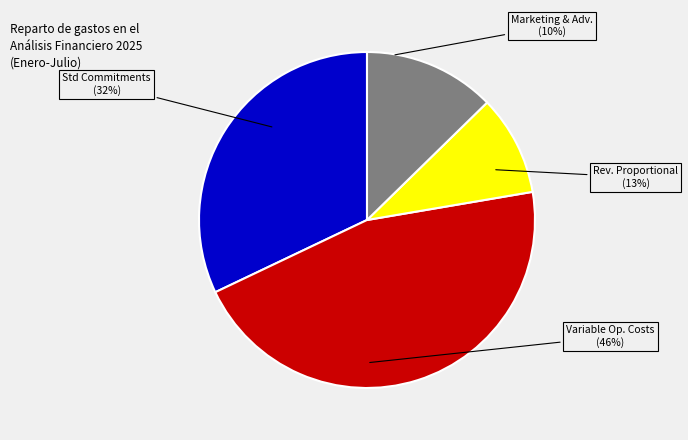

To the nearest percent, what is the average slice percentage?

25%